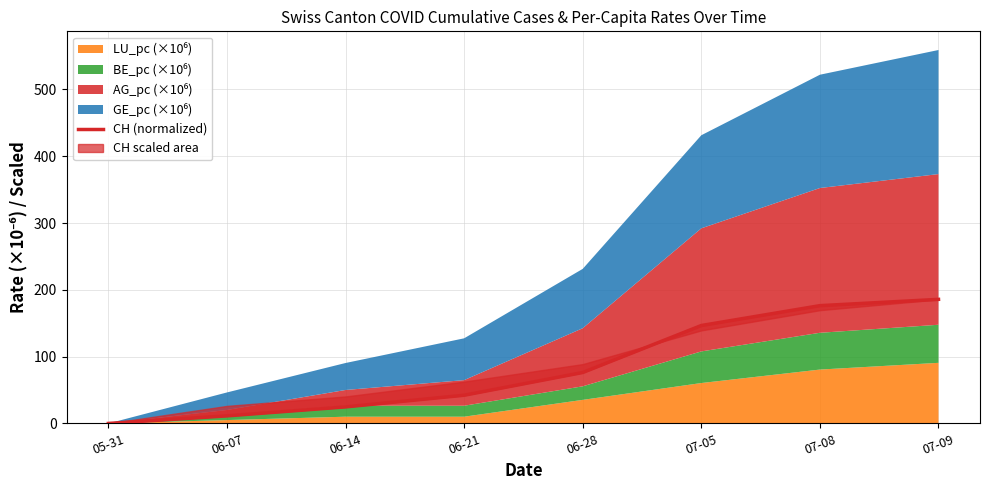

Reading left to right, what are all the values shown in this chart?

05-31=0.0	06-07=11.3	06-14=24.8	06-21=42.2	06-28=76.3	07-05=146.6	07-08=176.3	07-09=185.8